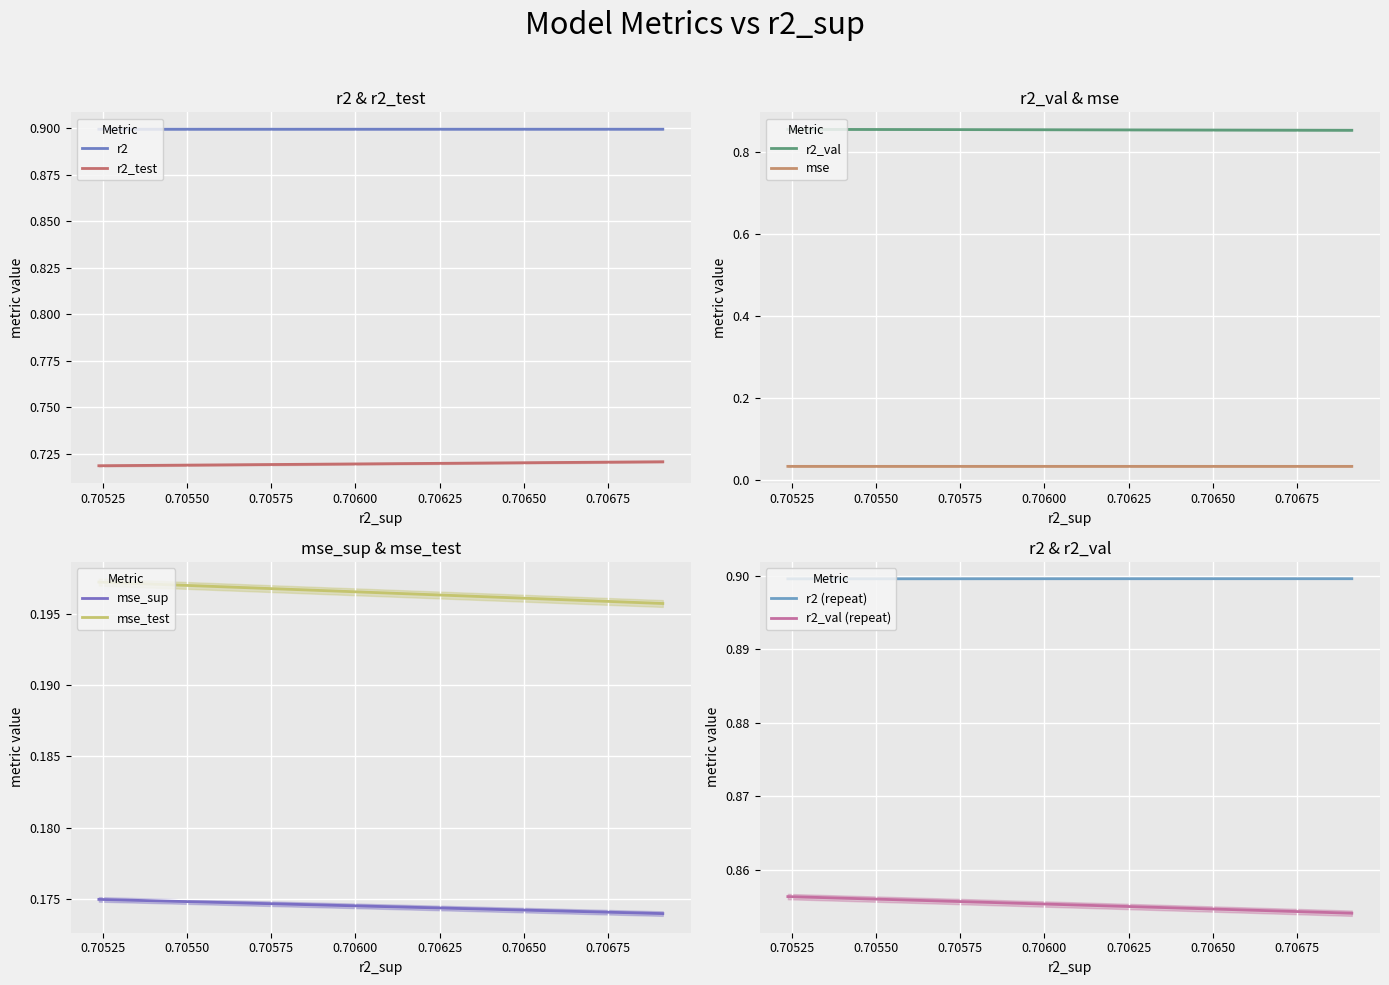

What is the lowest value of the r2 series?

0.9